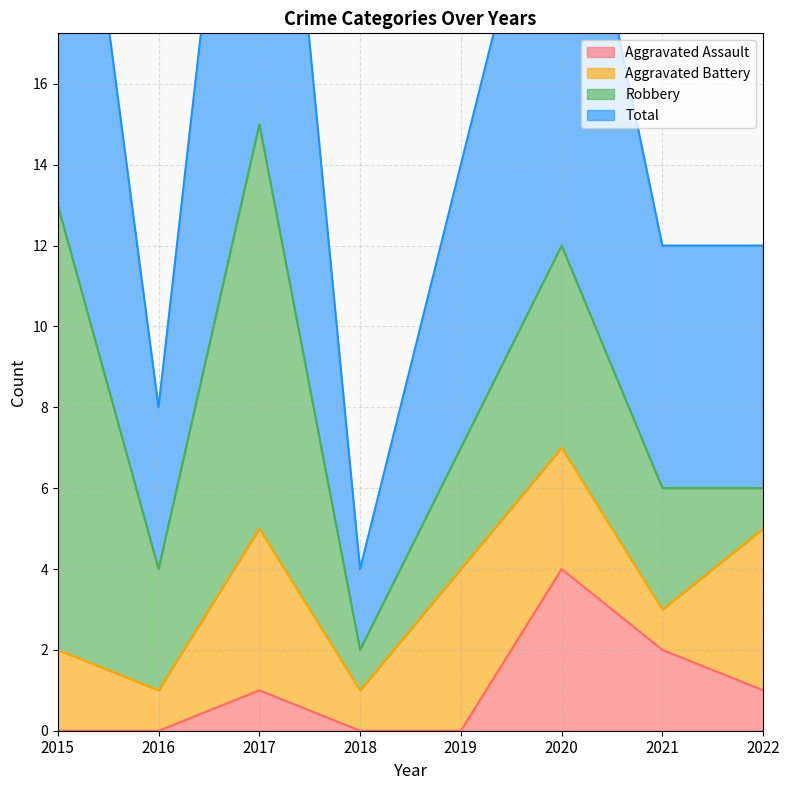

At which label does Aggravated Assault reach its peak?

2020